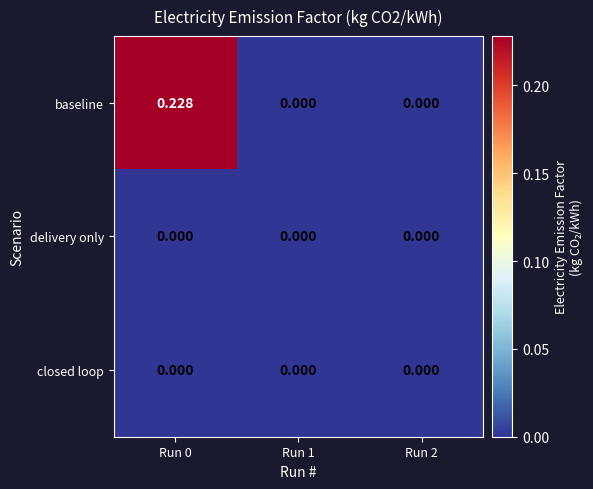

Which series has the largest total across all categories?

baseline